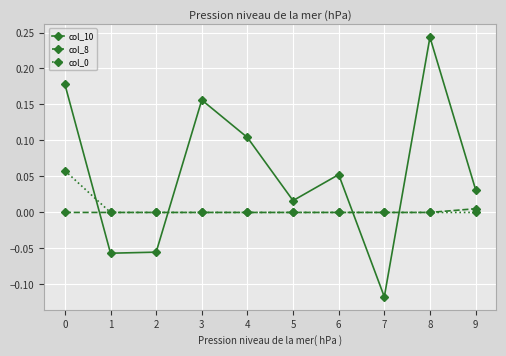

Which series has the largest total across all categories?

col_10